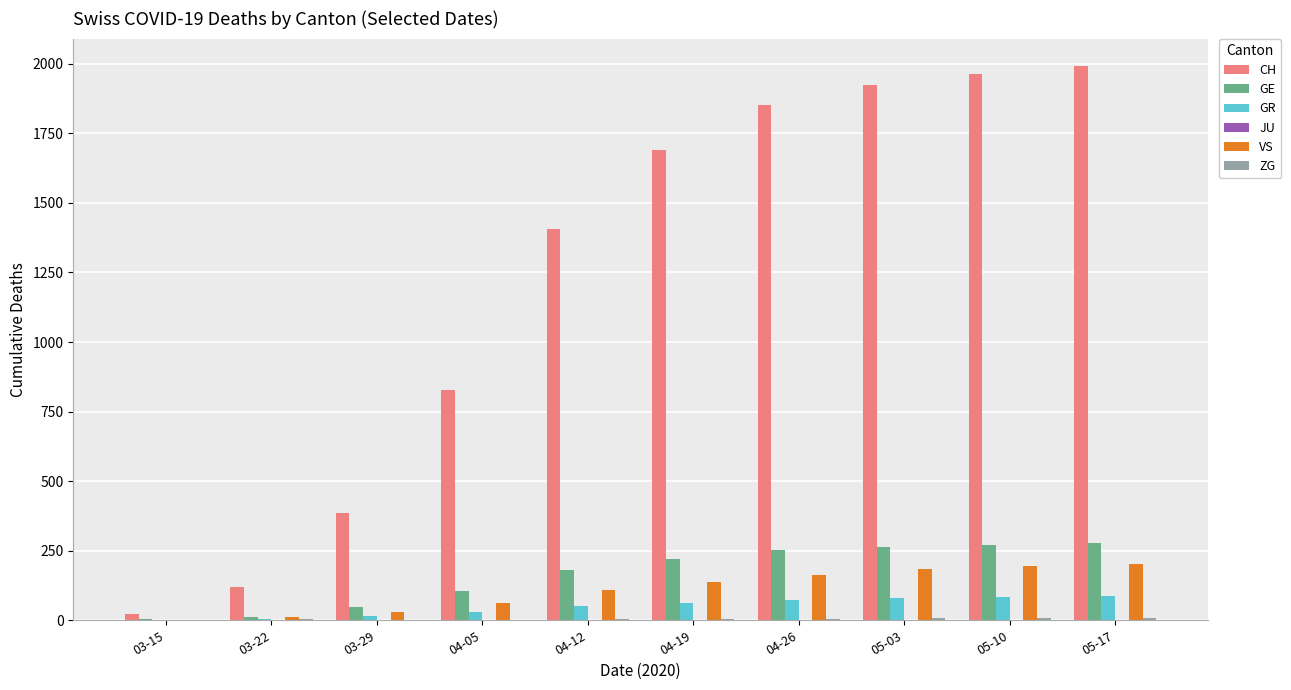

How many data points does each series have?

10